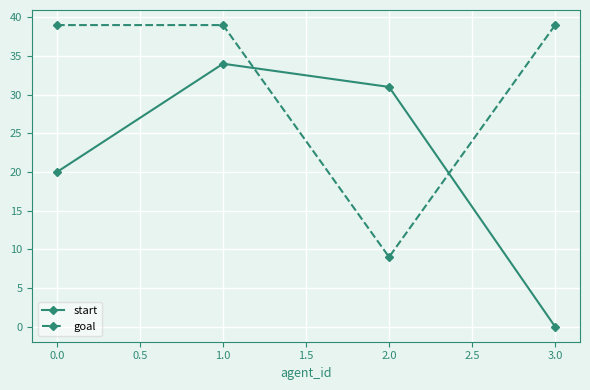

List the series in order of their peak value, lowest first.

start, goal